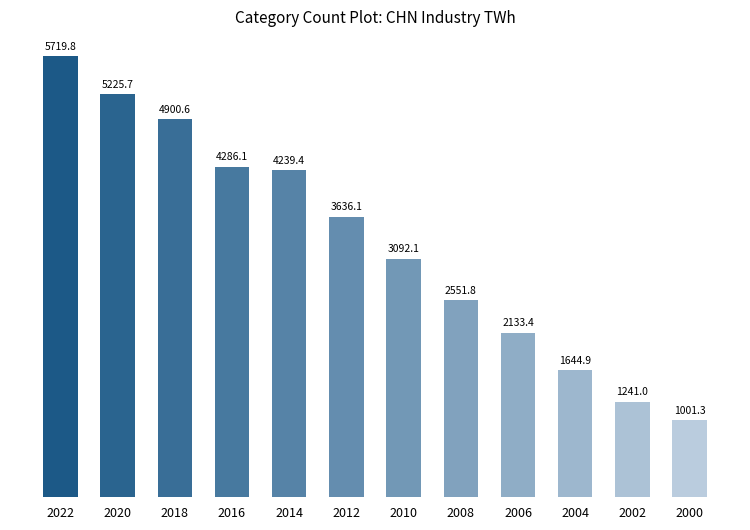

What is the ratio of the value at 2002 to the value at 2006?

0.6